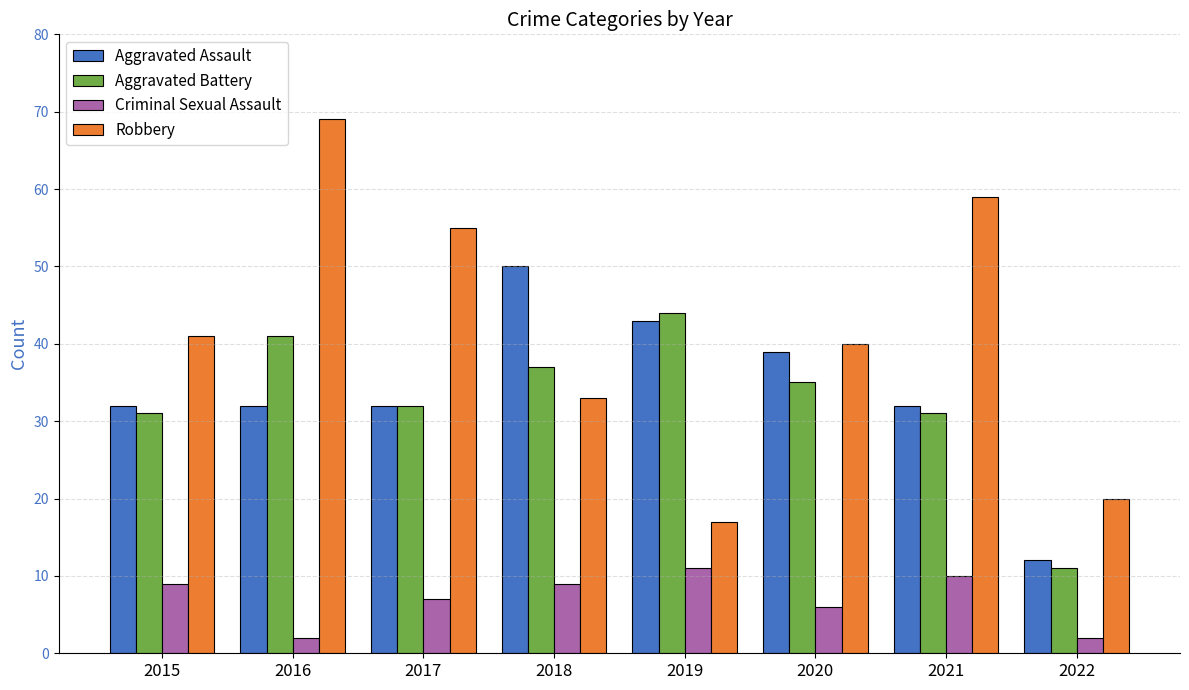

What is the average value of the Criminal Sexual Assault series?

7